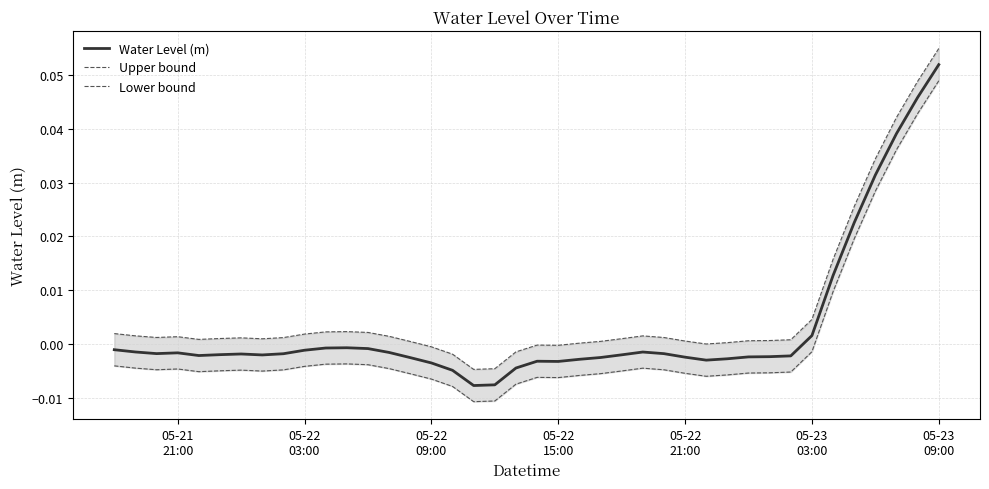

How many lines are shown in the chart?

3